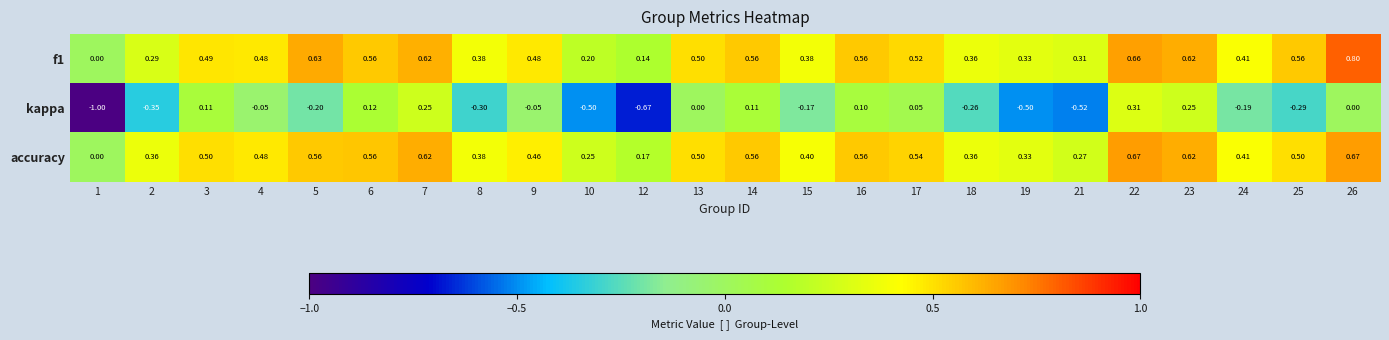

Rank the series by their maximum value, from lowest to highest.

kappa, accuracy, f1